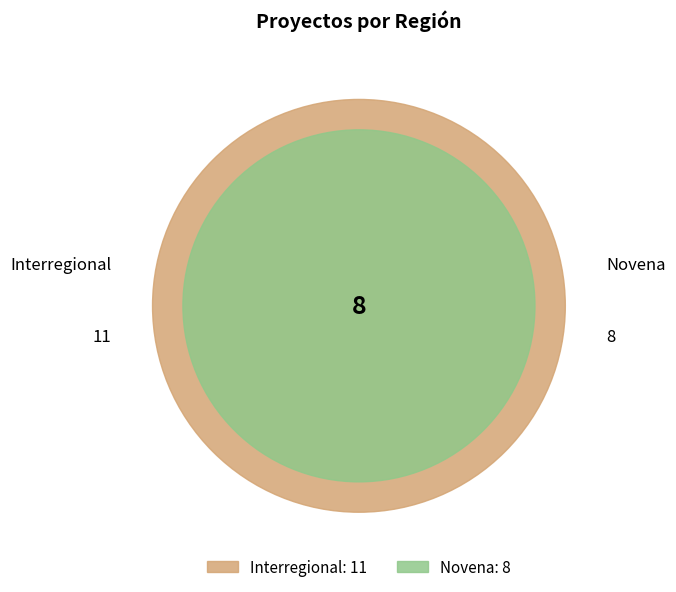

What is the ratio of the value at Novena to the value at Interregional?

0.7